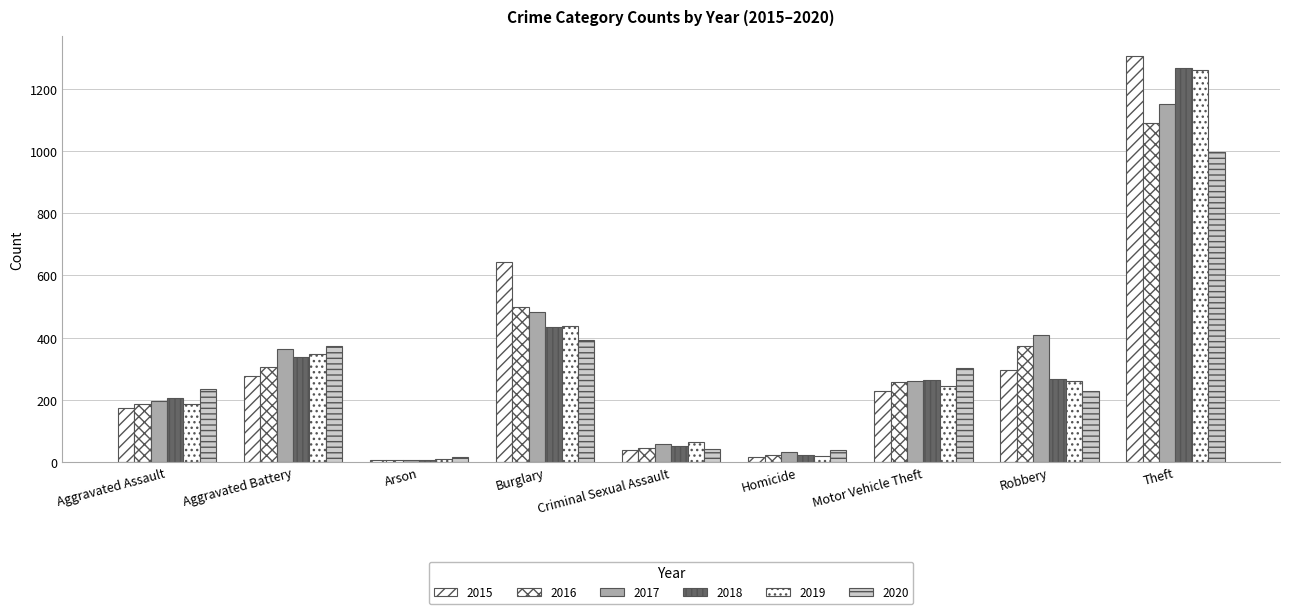

Which series has the widest spread of values?

2015